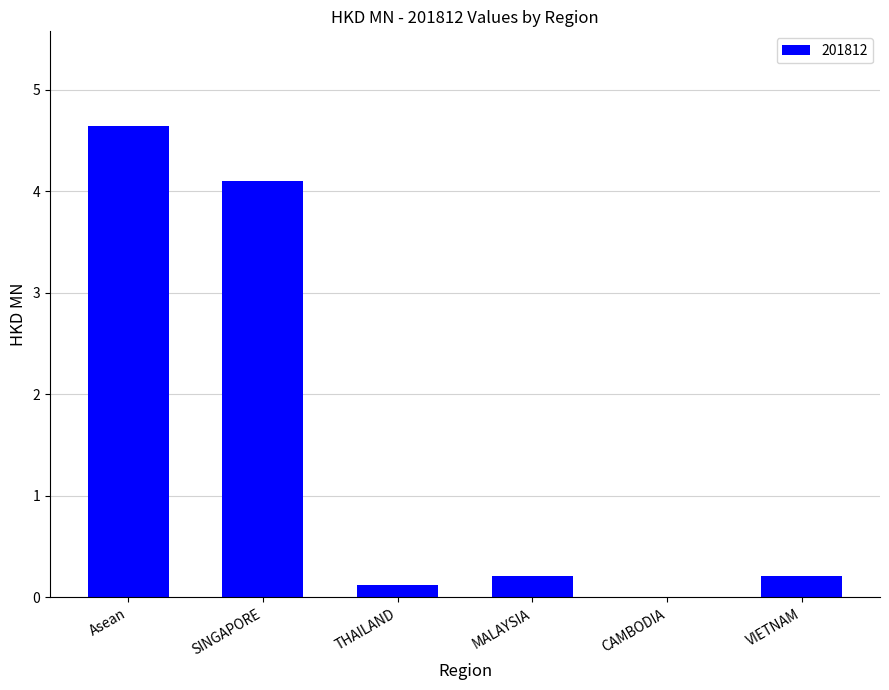

At which category does the chart reach its peak across all series?

Asean